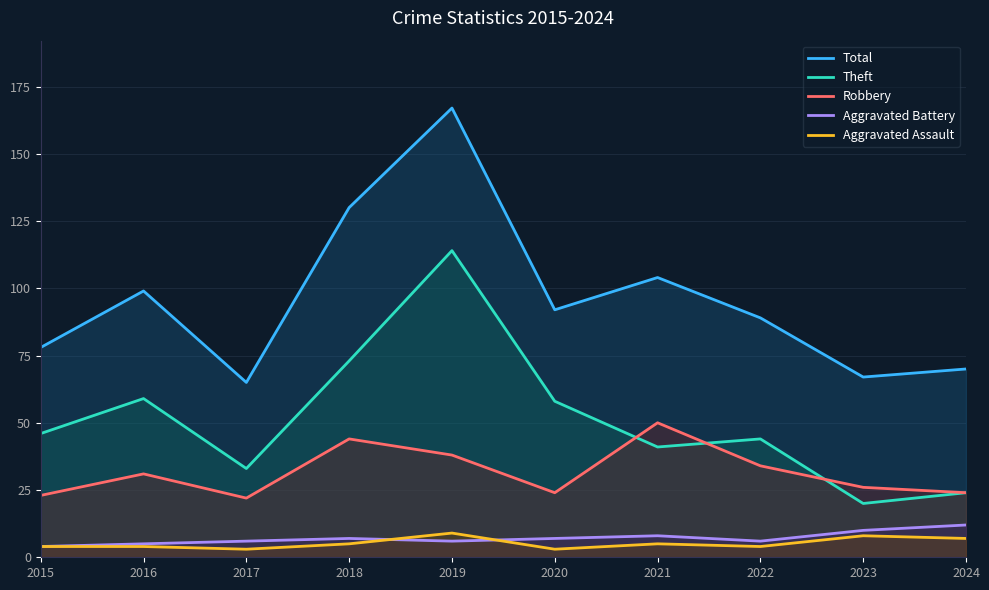

True or false: Theft has more than 1 points higher than both neighbors.

True